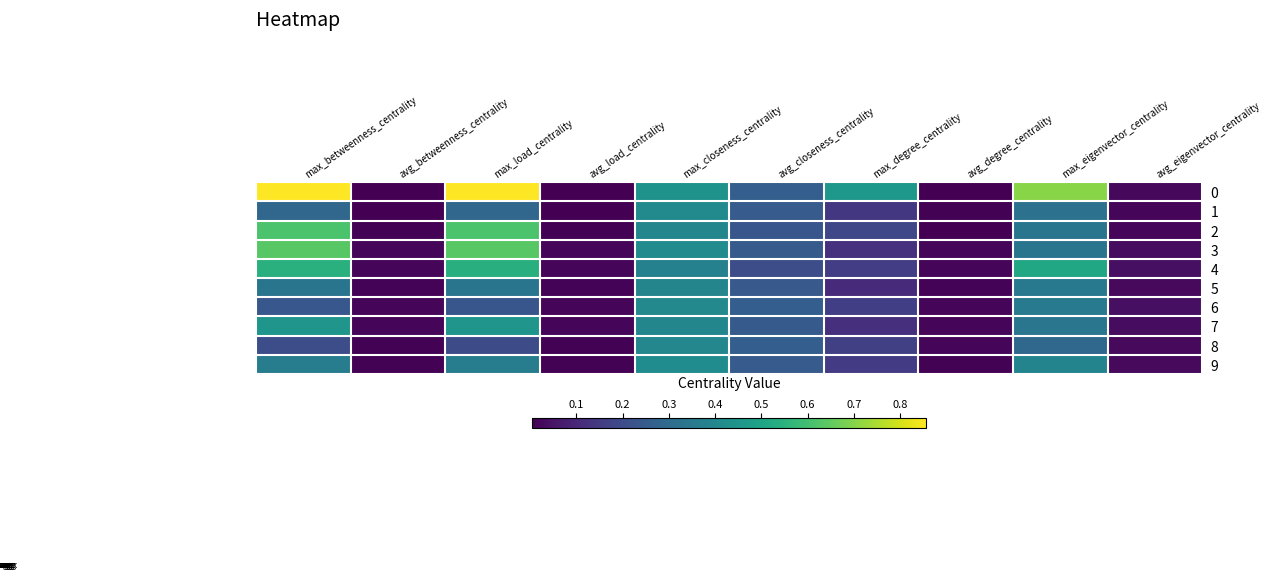

The value of 7 at max_closeness_centrality is 0.1. True or false?

False